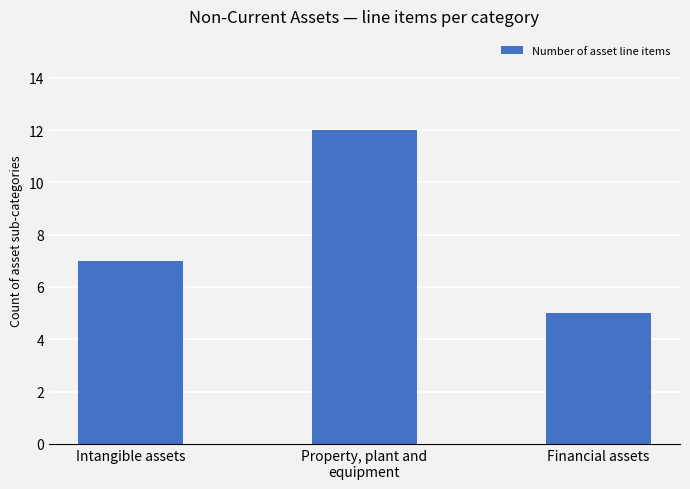

Count the values in the range 5 to 12.

3